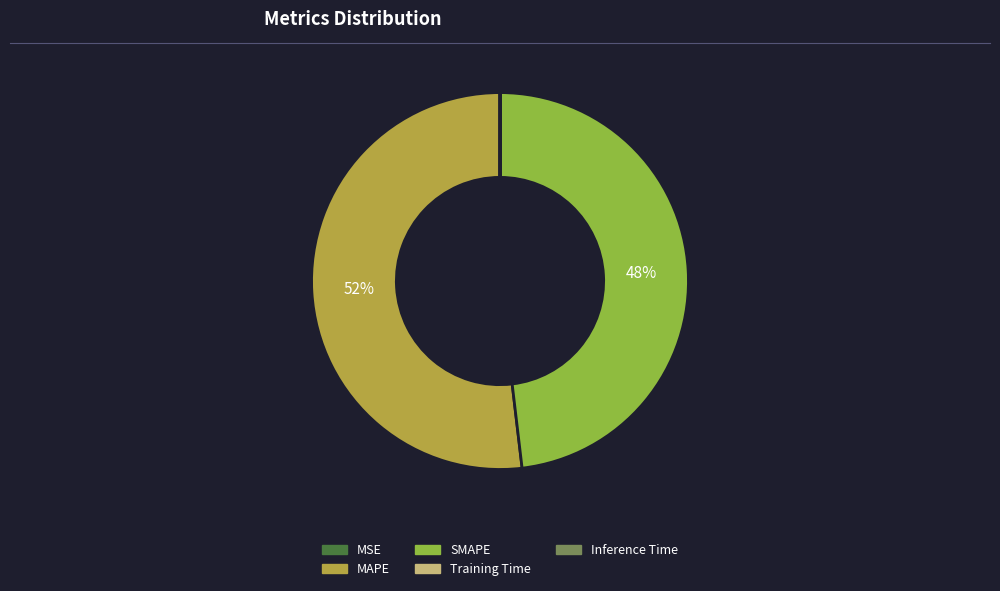

Combined, do MAPE and SMAPE account for over 50%?

Yes